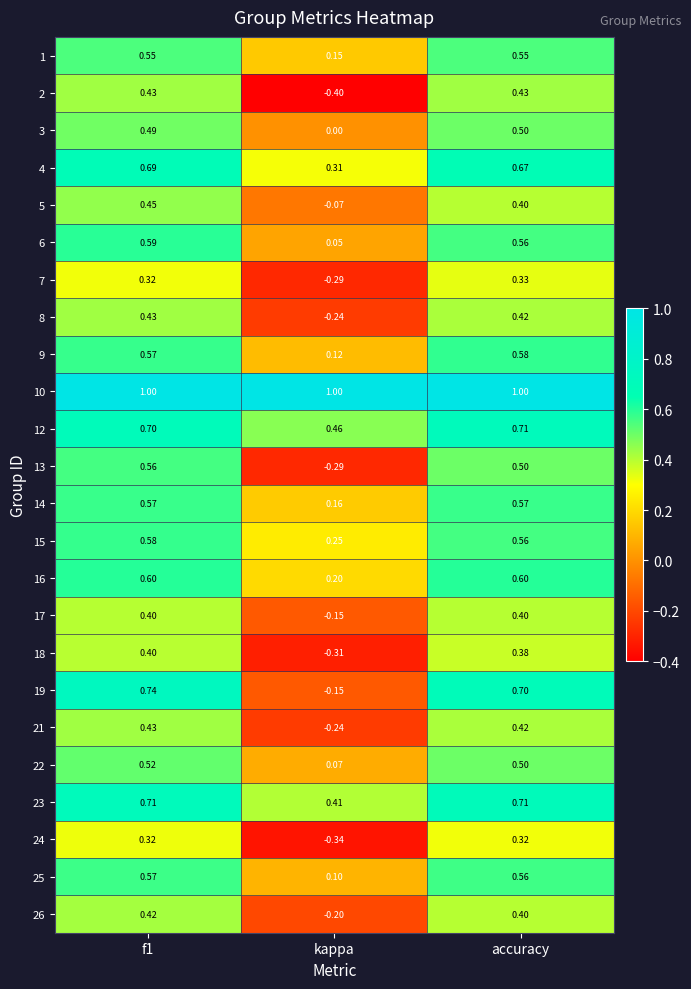

Which category has the lowest value in the 23 series?

kappa